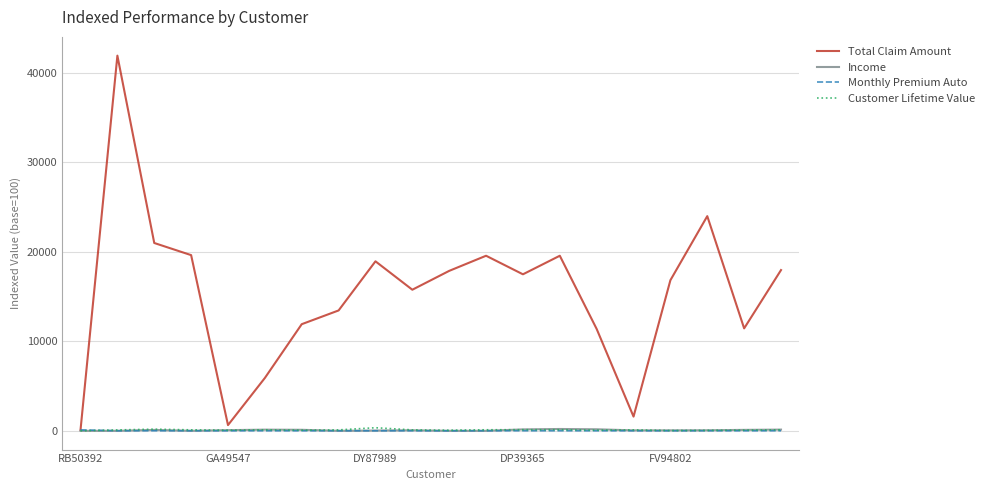

How many intersections are there between Monthly Premium Auto and Income?

7